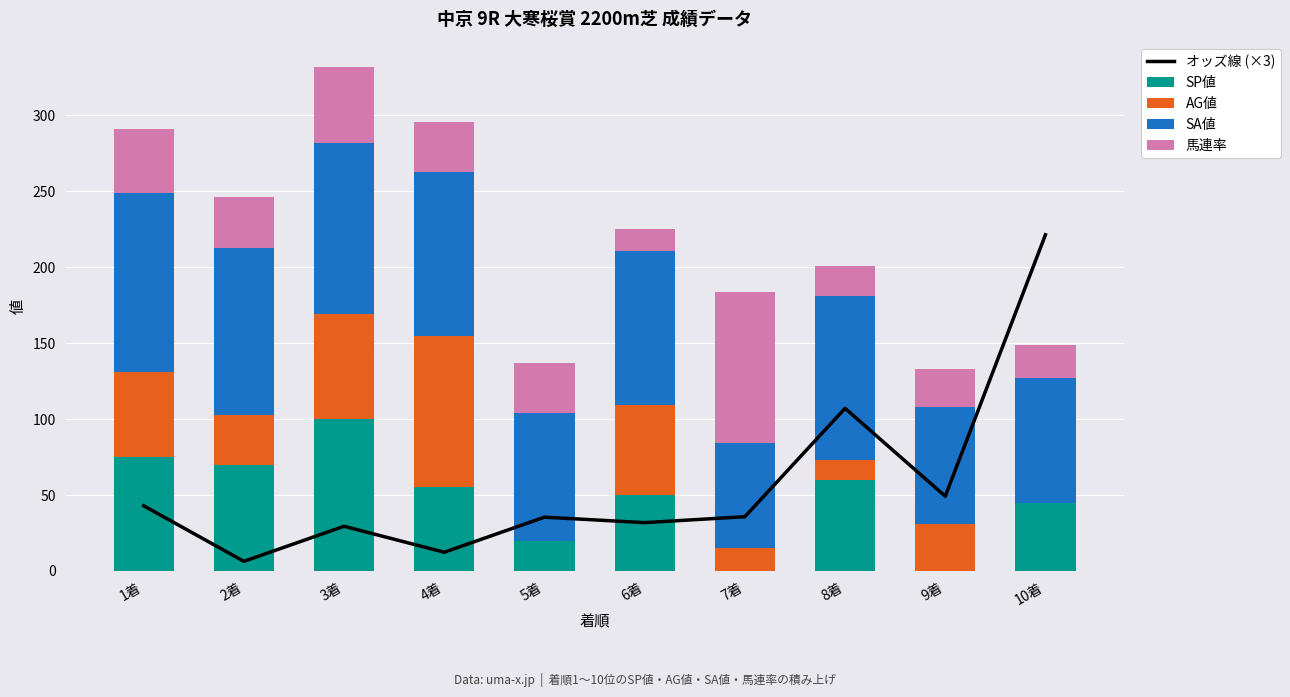

What is the label of the 4th bar from the right?

7着